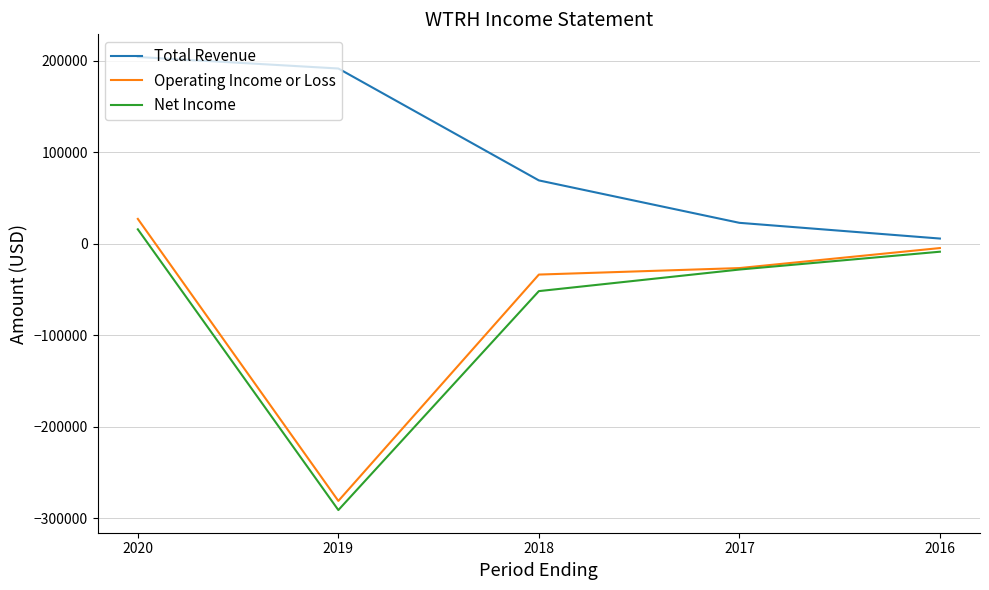

What is the average value of the Operating Income or Loss series?

-63820